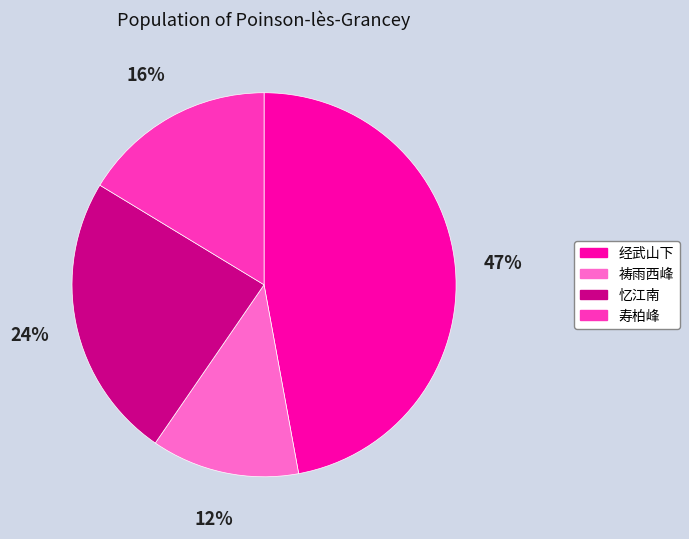

Is there a majority slice in this chart?

No